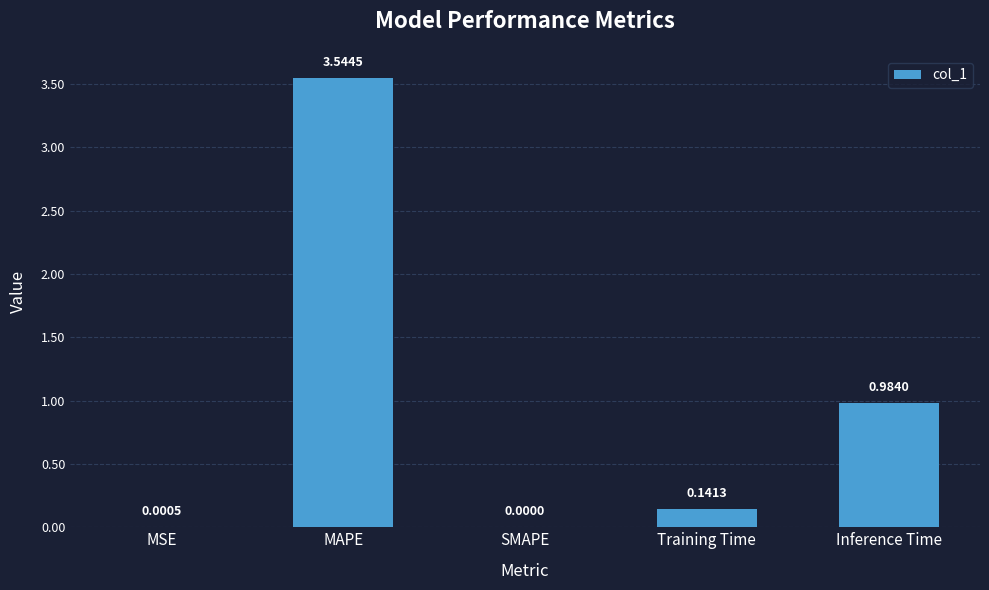

Which category has the highest value across all series?

MAPE